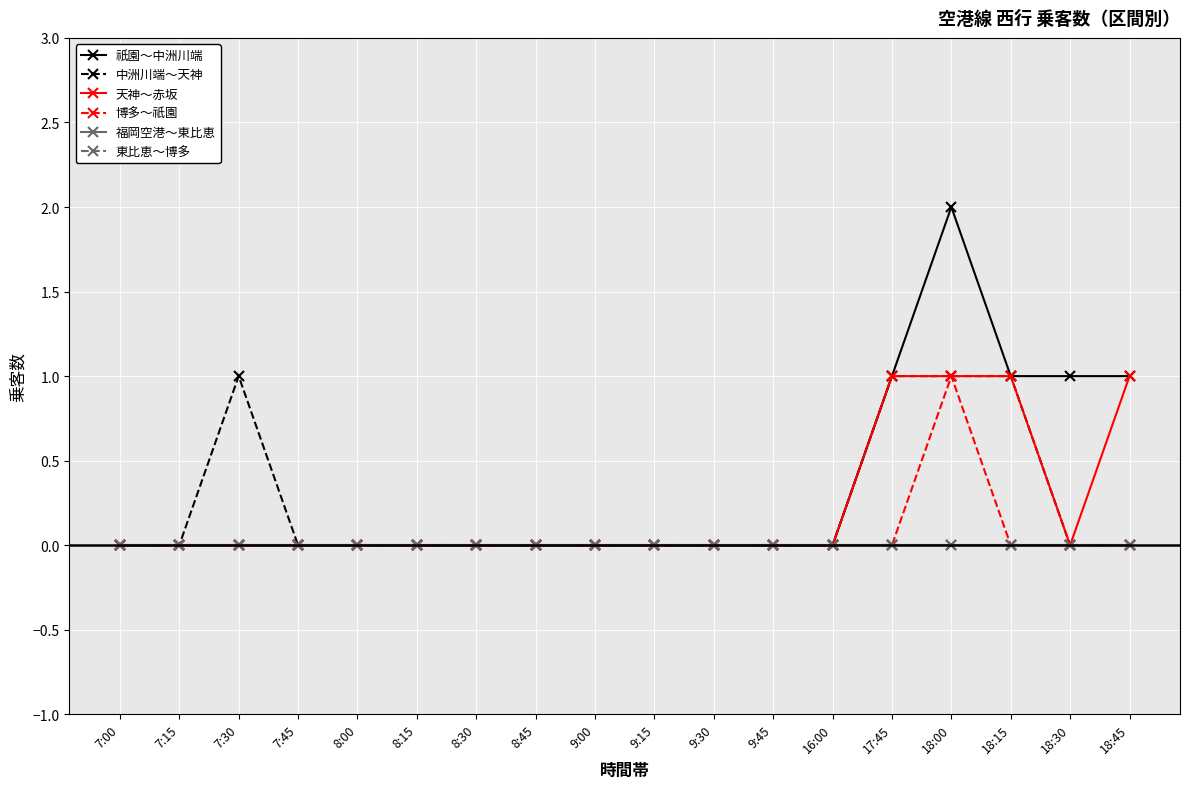

What is the label of the 3rd point from the right?

18:15